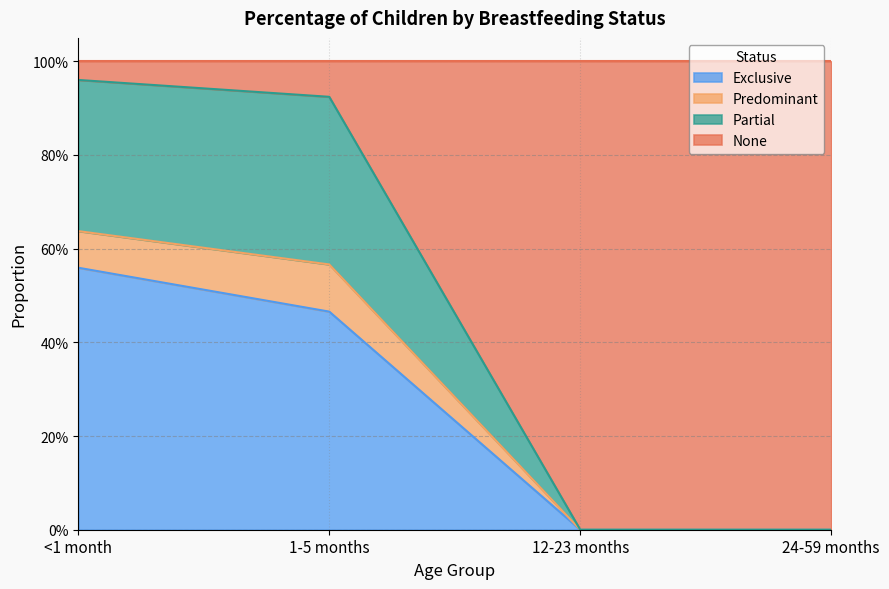

What are all the series names shown in the legend?

Exclusive, Predominant, Partial, None